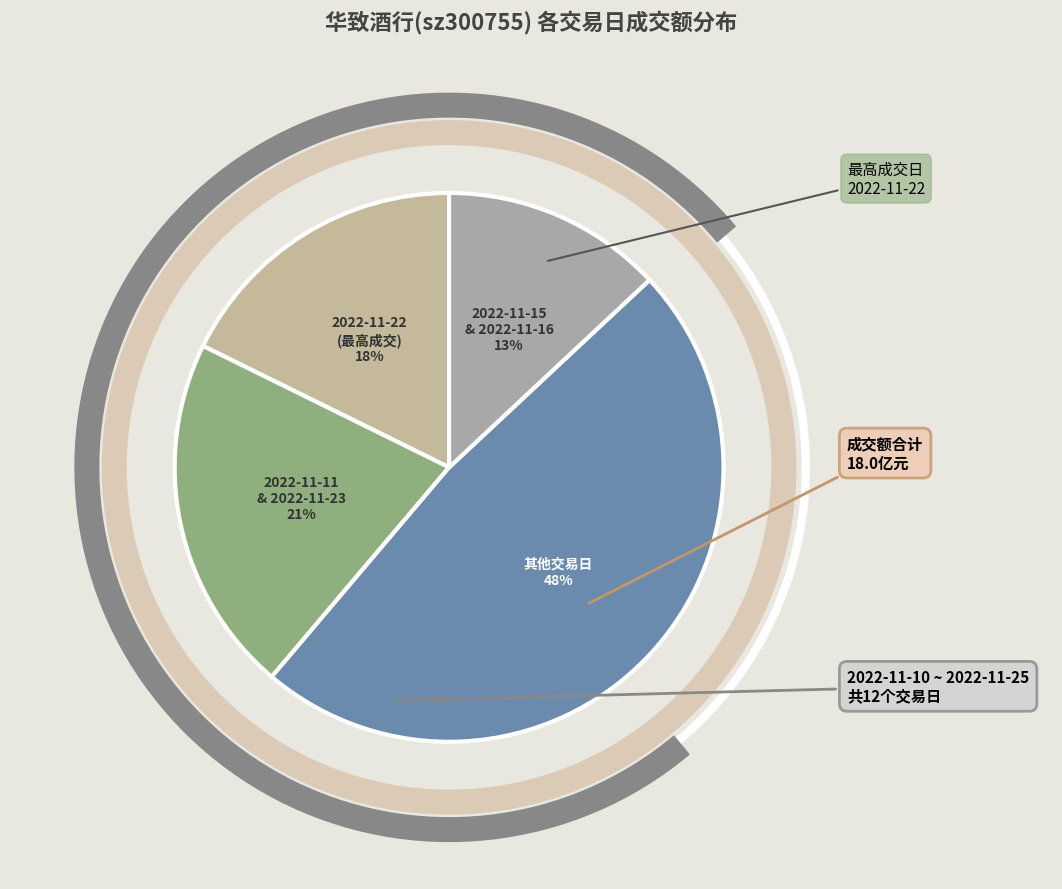

How many segments does this pie chart have?

4